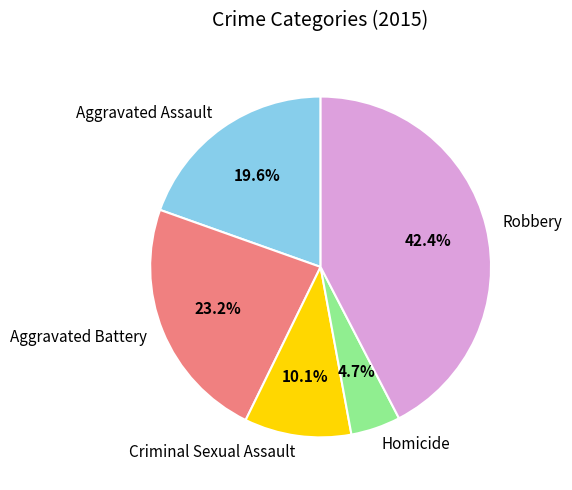

To the nearest percent, what percentage of the pie is Robbery?

42%